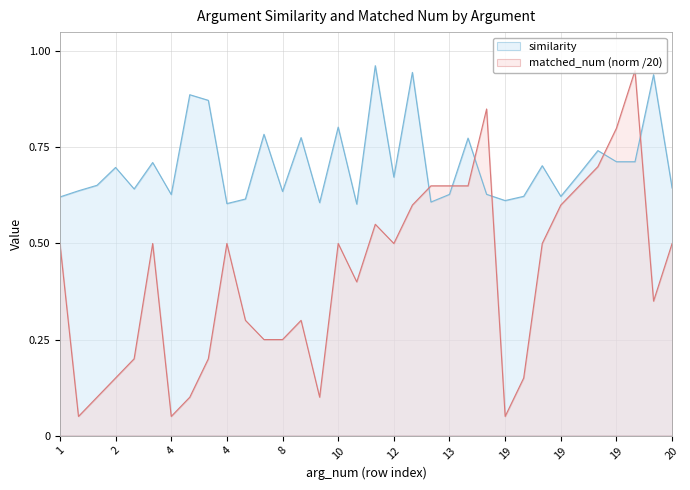

How many lines are shown in the chart?

2